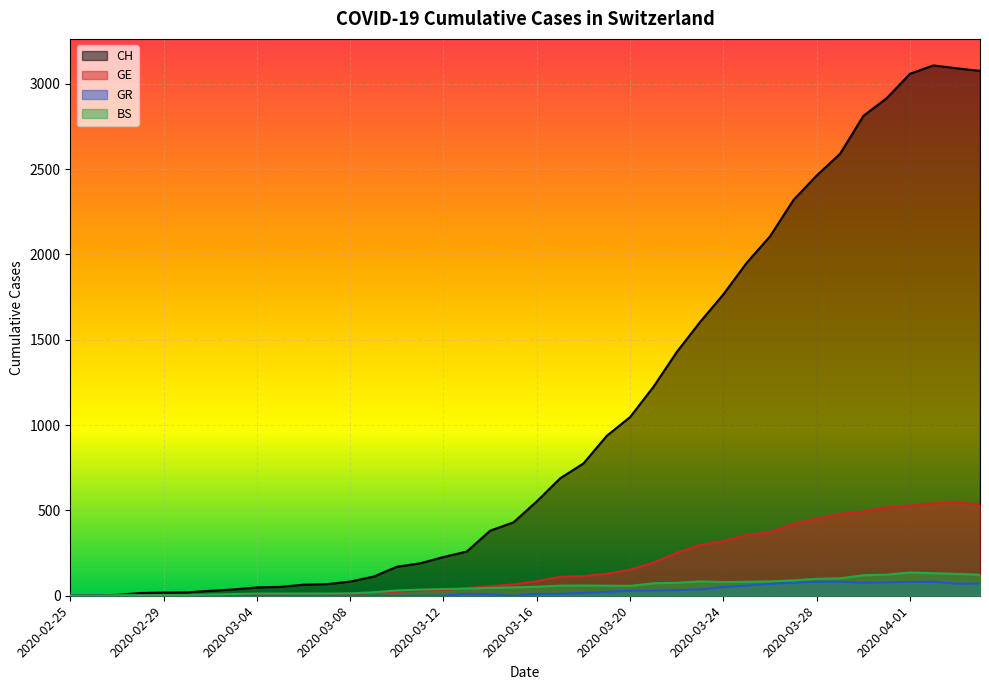

Reading right to left, transcribe all the data shown in this chart.

CH: 2020-04-04=3075	2020-04-03=3090	2020-04-02=3107	2020-04-01=3058	2020-03-31=2915	2020-03-30=2811	2020-03-29=2589	2020-03-28=2462	2020-03-27=2318	2020-03-26=2106	2020-03-25=1951	2020-03-24=1766	2020-03-23=1604	2020-03-22=1428	2020-03-21=1224	2020-03-20=1047	2020-03-19=937	2020-03-18=775	2020-03-17=688	2020-03-16=553	2020-03-15=430	2020-03-14=381	2020-03-13=259	2020-03-12=227	2020-03-11=190	2020-03-10=170	2020-03-09=112	2020-03-08=83	2020-03-07=68	2020-03-06=65	2020-03-05=52	2020-03-04=49	2020-03-03=37	2020-03-02=29	2020-03-01=20	2020-02-29=19	2020-02-28=16	2020-02-27=5	2020-02-26=1	2020-02-25=0
GE: 2020-04-04=533	2020-04-03=547	2020-04-02=540	2020-04-01=528	2020-03-31=518	2020-03-30=493	2020-03-29=479	2020-03-28=452	2020-03-27=421	2020-03-26=372	2020-03-25=356	2020-03-24=320	2020-03-23=298	2020-03-22=251	2020-03-21=194	2020-03-20=152	2020-03-19=129	2020-03-18=115	2020-03-17=111	2020-03-16=85	2020-03-15=66	2020-03-14=56	2020-03-13=45	2020-03-12=33	2020-03-11=30	2020-03-10=23	2020-03-09=17	2020-03-08=9	2020-03-07=7	2020-03-06=7	2020-03-05=5	2020-03-04=4	2020-03-03=4	2020-03-02=3	2020-03-01=3	2020-02-29=3	2020-02-28=2	2020-02-27=1	2020-02-26=1	2020-02-25=0
GR: 2020-04-04=72	2020-04-03=71	2020-04-02=82	2020-04-01=81	2020-03-31=78	2020-03-30=76	2020-03-29=82	2020-03-28=82	2020-03-27=76	2020-03-26=70	2020-03-25=59	2020-03-24=51	2020-03-23=37	2020-03-22=33	2020-03-21=30	2020-03-20=30	2020-03-19=22	2020-03-18=17	2020-03-17=11	2020-03-16=11	2020-03-15=0	2020-03-14=7	2020-03-13=11	2020-03-12=0	2020-03-11=0	2020-03-10=0	2020-03-09=0	2020-03-08=0	2020-03-07=0	2020-03-06=0	2020-03-05=0	2020-03-04=0	2020-03-03=0	2020-03-02=0	2020-03-01=0	2020-02-29=0	2020-02-28=0	2020-02-27=0	2020-02-26=0	2020-02-25=0
BS: 2020-04-04=123	2020-04-03=128	2020-04-02=132	2020-04-01=136	2020-03-31=124	2020-03-30=120	2020-03-29=102	2020-03-28=99	2020-03-27=90	2020-03-26=84	2020-03-25=82	2020-03-24=80	2020-03-23=84	2020-03-22=76	2020-03-21=73	2020-03-20=58	2020-03-19=59	2020-03-18=60	2020-03-17=59	2020-03-16=53	2020-03-15=49	2020-03-14=46	2020-03-13=42	2020-03-12=39	2020-03-11=36	2020-03-10=31	2020-03-09=20	2020-03-08=14	2020-03-07=13	2020-03-06=13	2020-03-05=13	2020-03-04=13	2020-03-03=10	2020-03-02=7	2020-03-01=4	2020-02-29=4	2020-02-28=3	2020-02-27=3	2020-02-26=0	2020-02-25=0